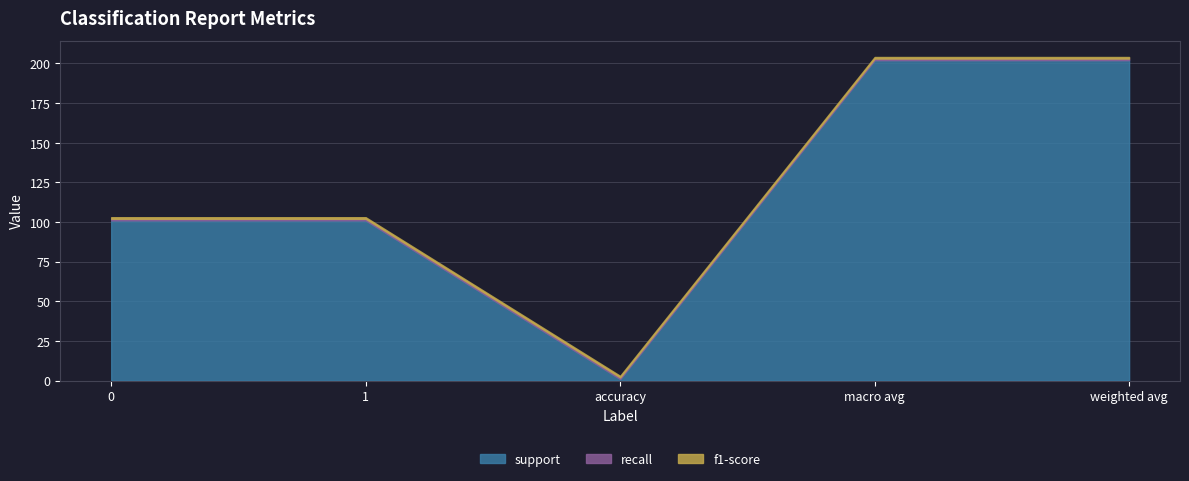

Which category has the highest value across all series?

macro avg